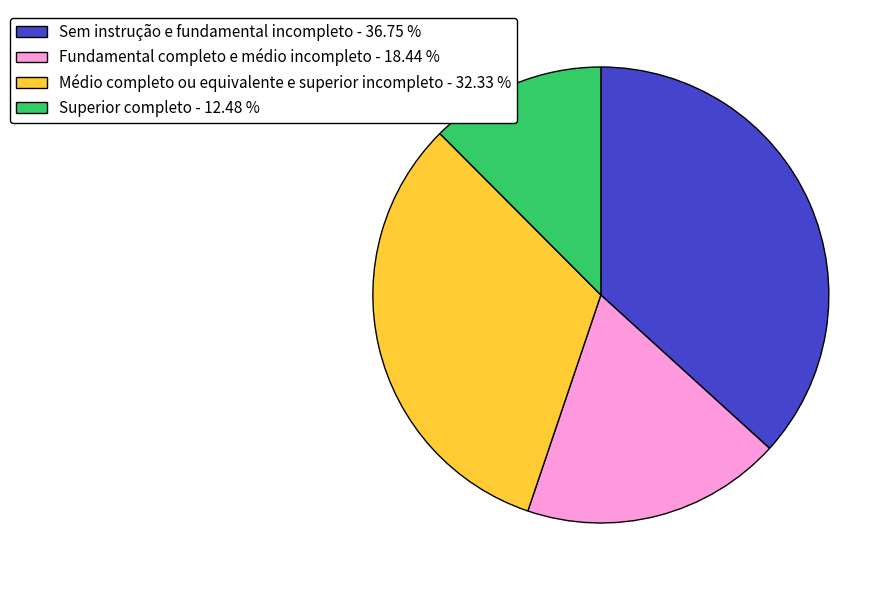

Count the number of slices in the pie.

4